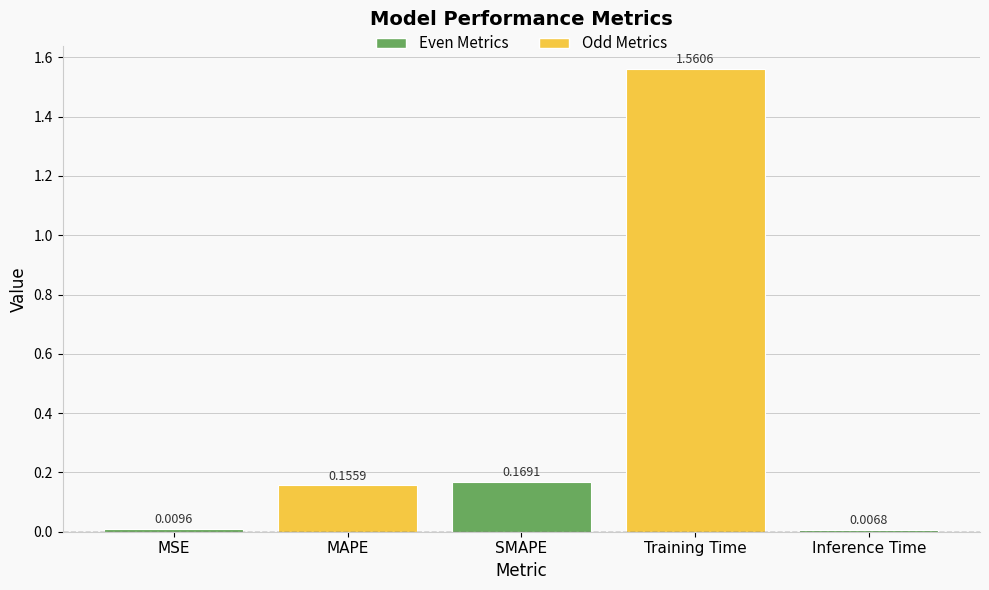

Where is the data nearest to the value 0?

Inference Time